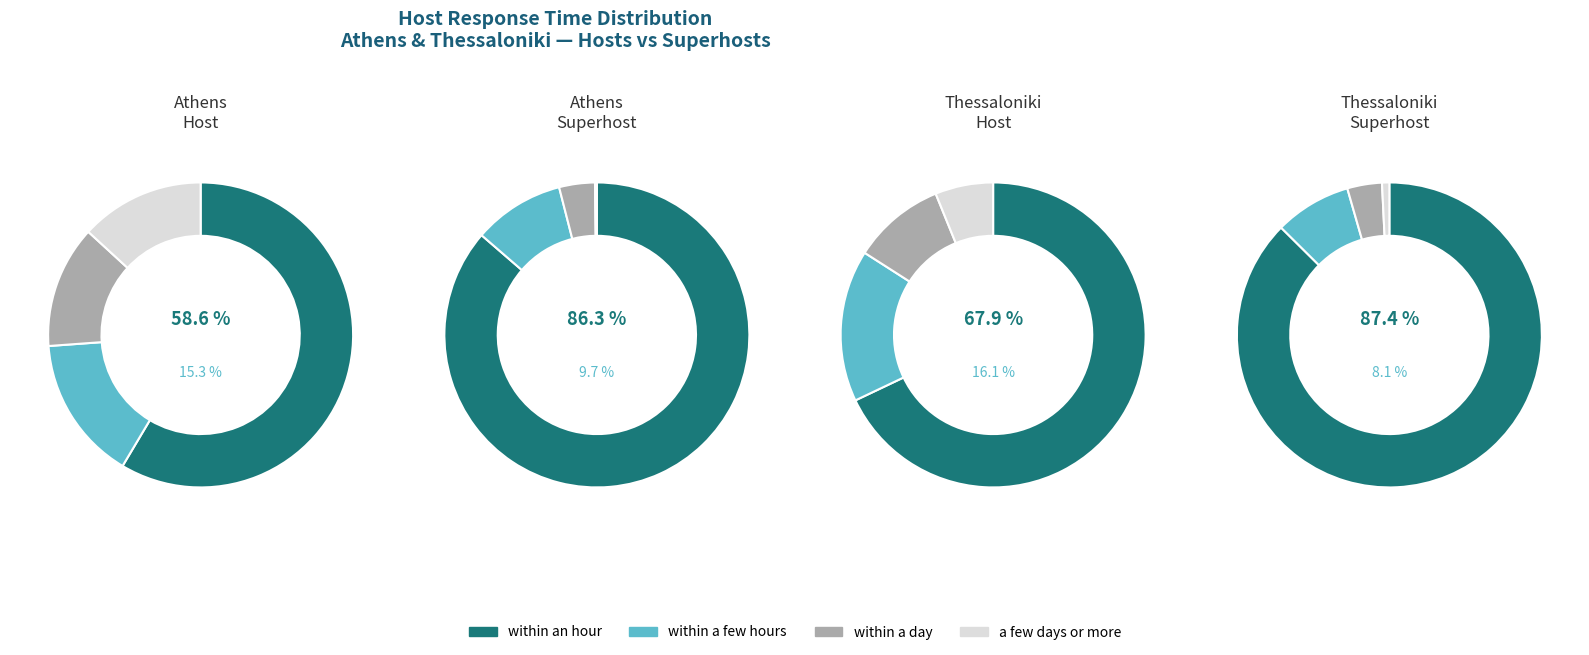

How many slices are in this pie chart?

4